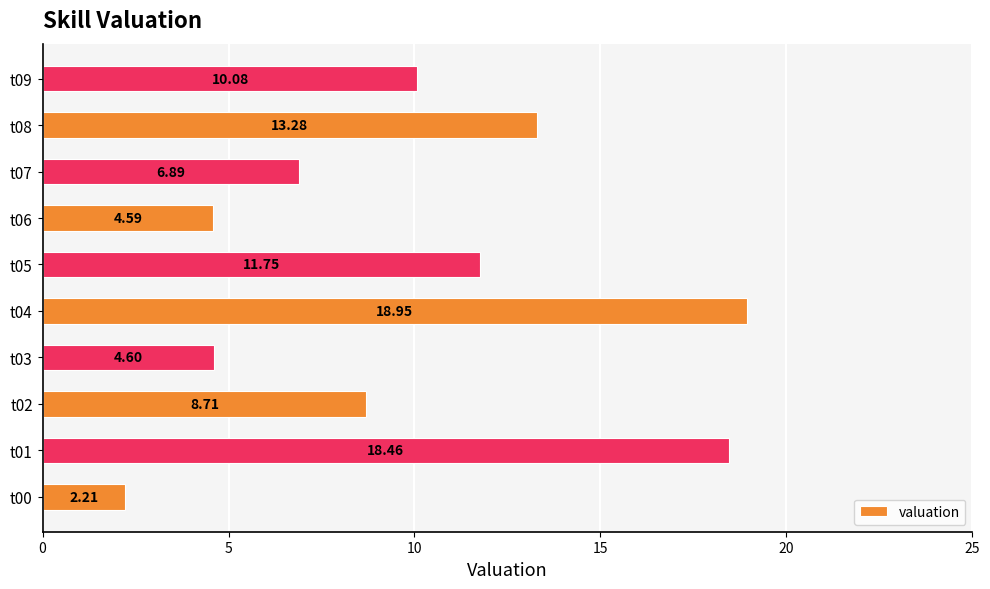

Does the chart contain any negative values?

No